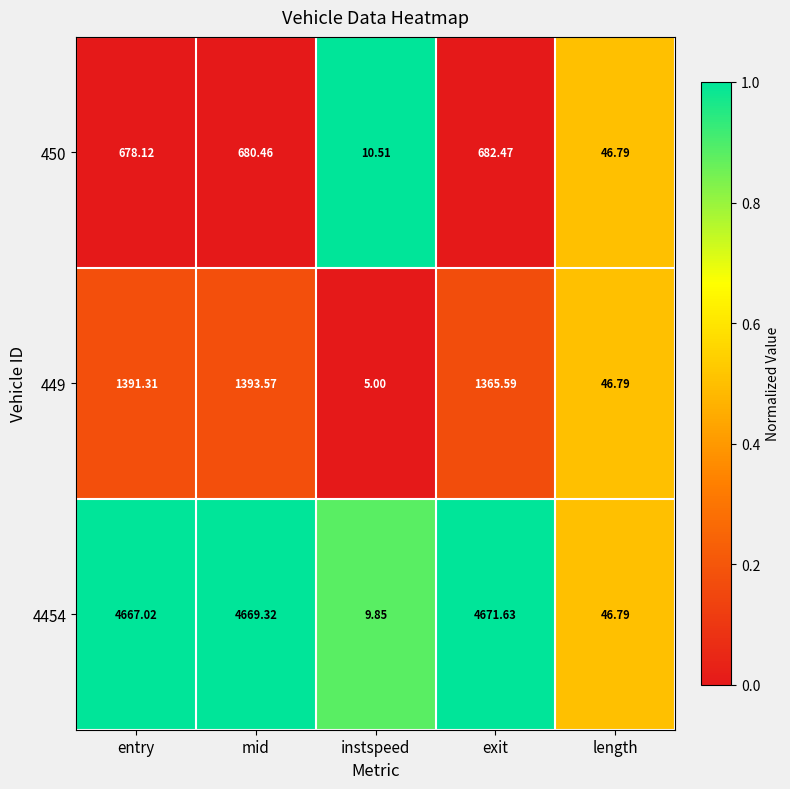

Which series has the widest spread of values?

4454